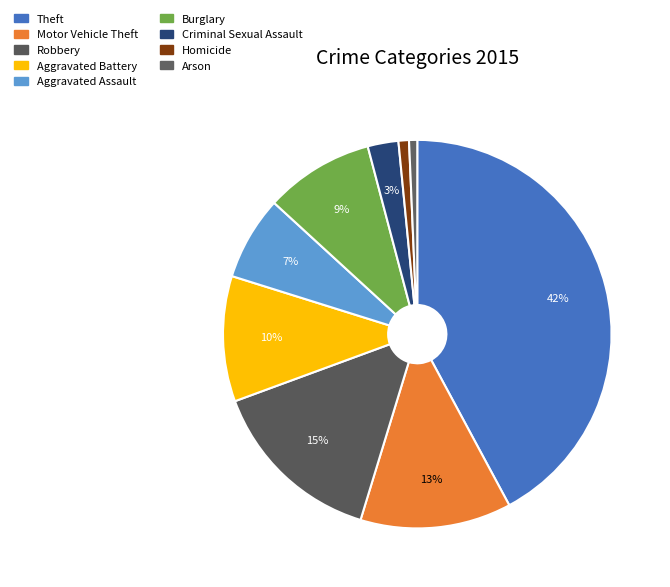

Which category has the smallest portion of the pie?

Arson